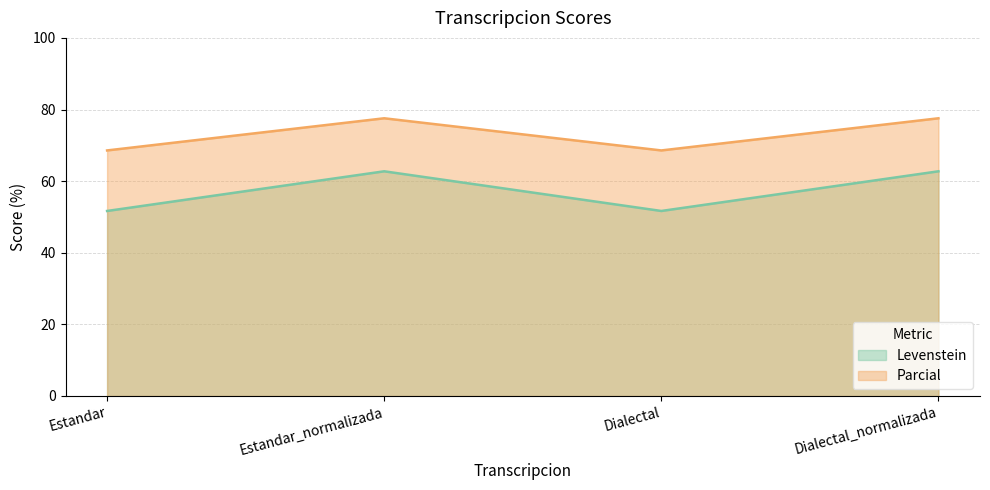

Rank the series at Estandar from lowest to highest value.

Levenstein, Parcial